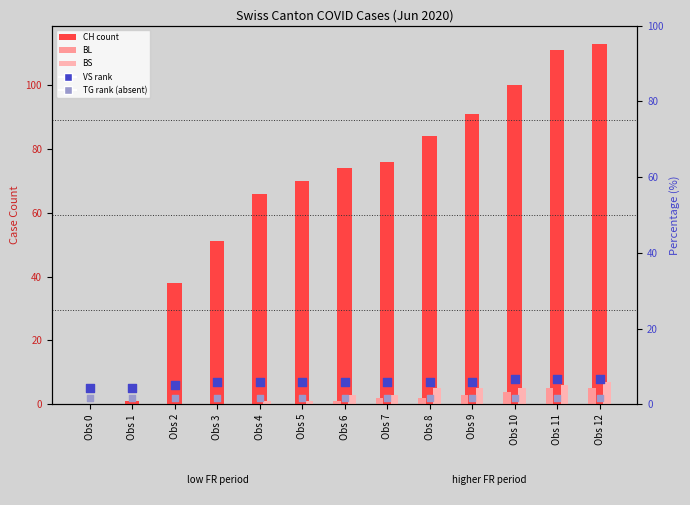

At how many categories does at least one series exceed 79?

5